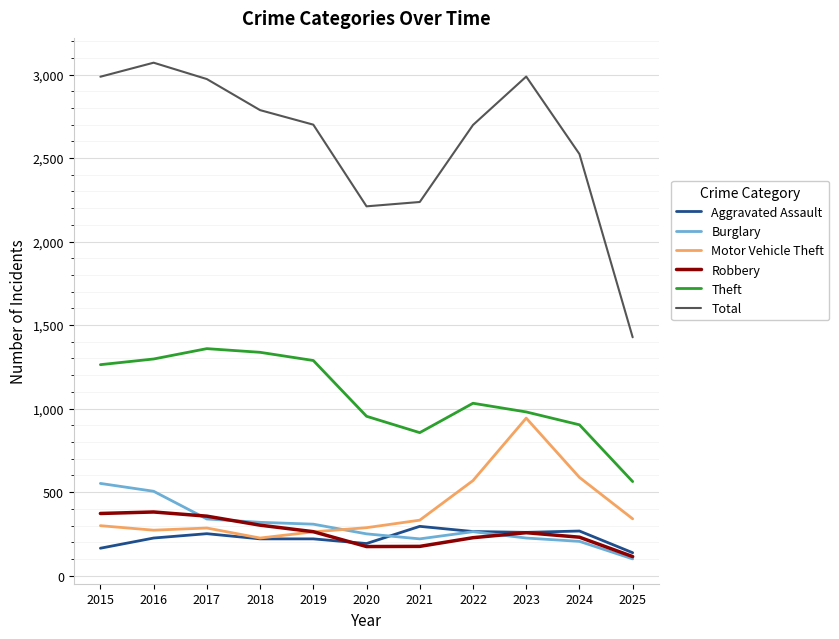

Between 2017 and 2021, which series saw the biggest shift?

Total